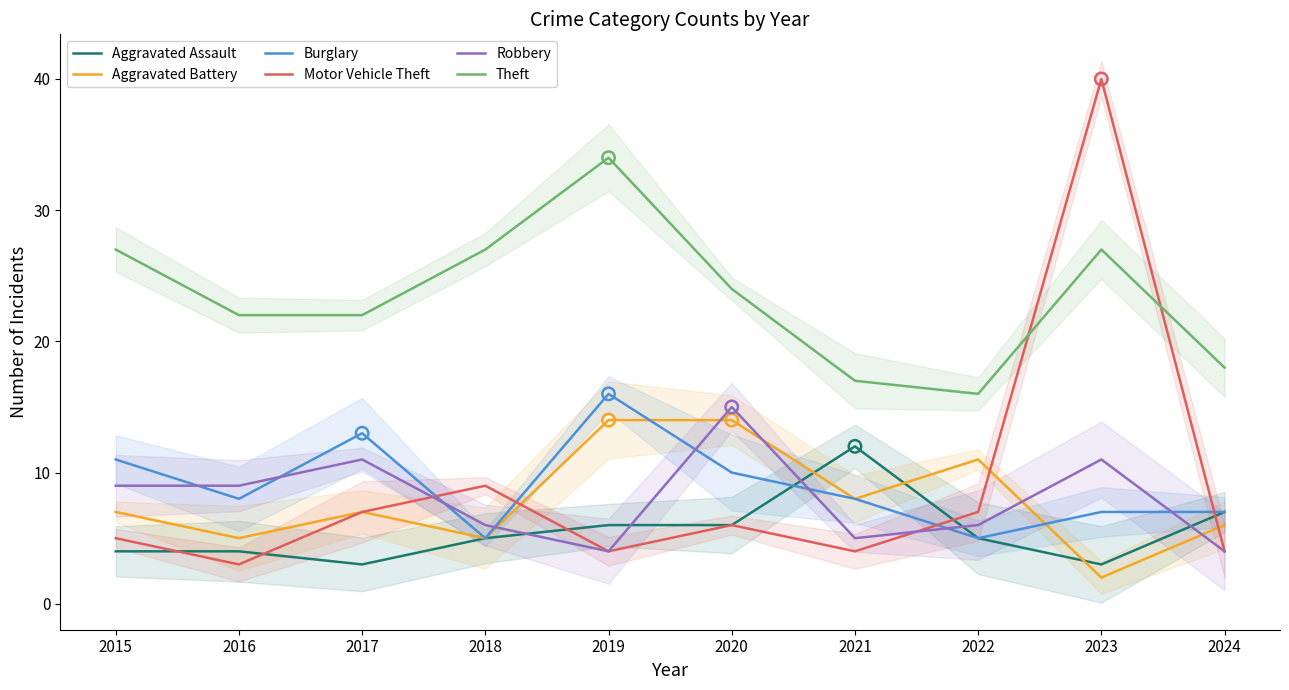

At how many categories does at least one series exceed 9?

10